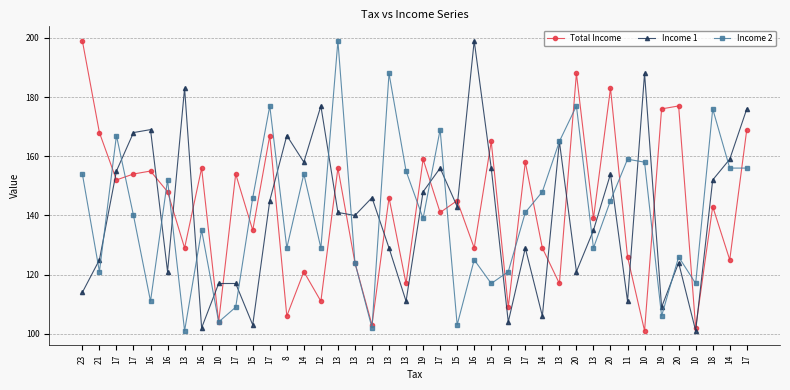

How many lines are shown in the chart?

3